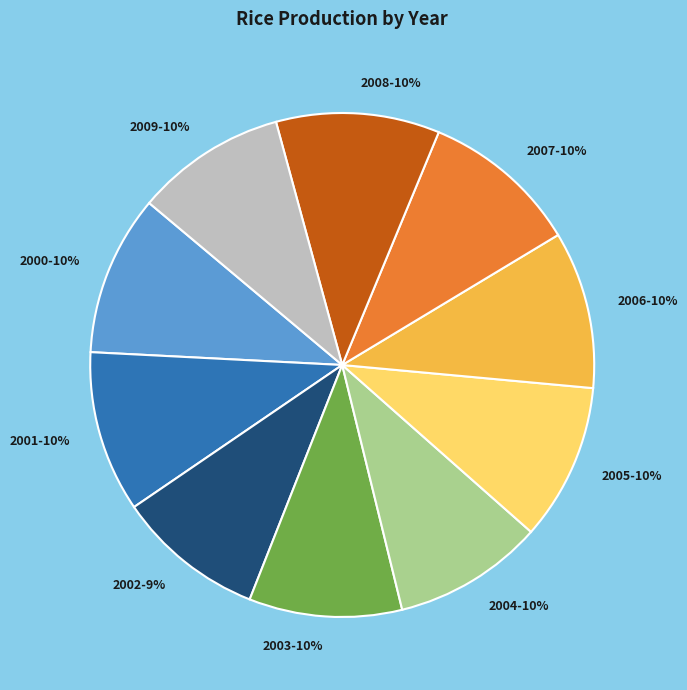

Approximately how many times larger is the value at 2004-10% compared to 2007-10%?

1.0